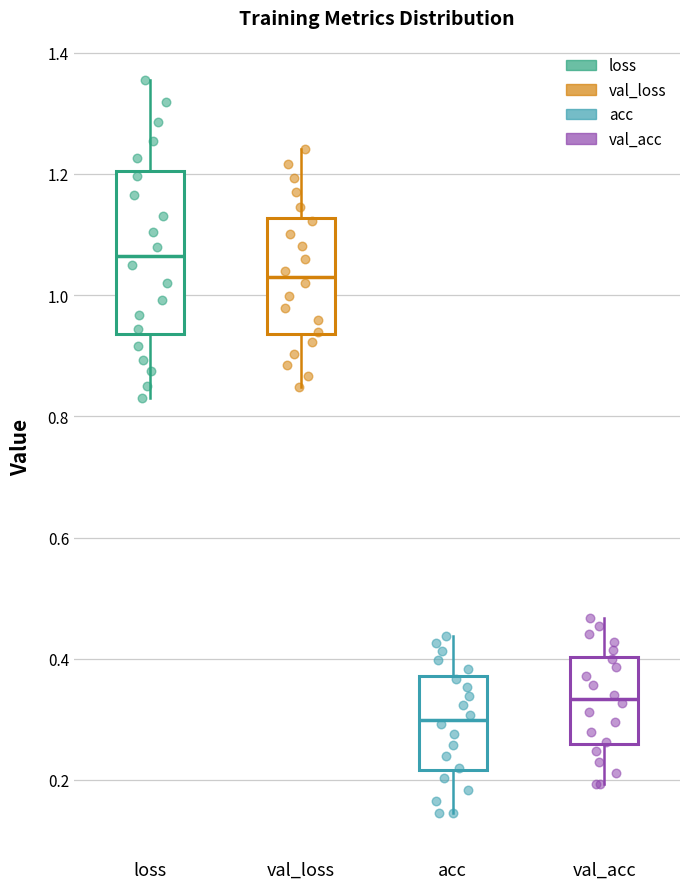

Where is the lower edge of the box for acc on the y-axis? The values are not printed on the chart, so give them approximately, as read against the axis.

0.22